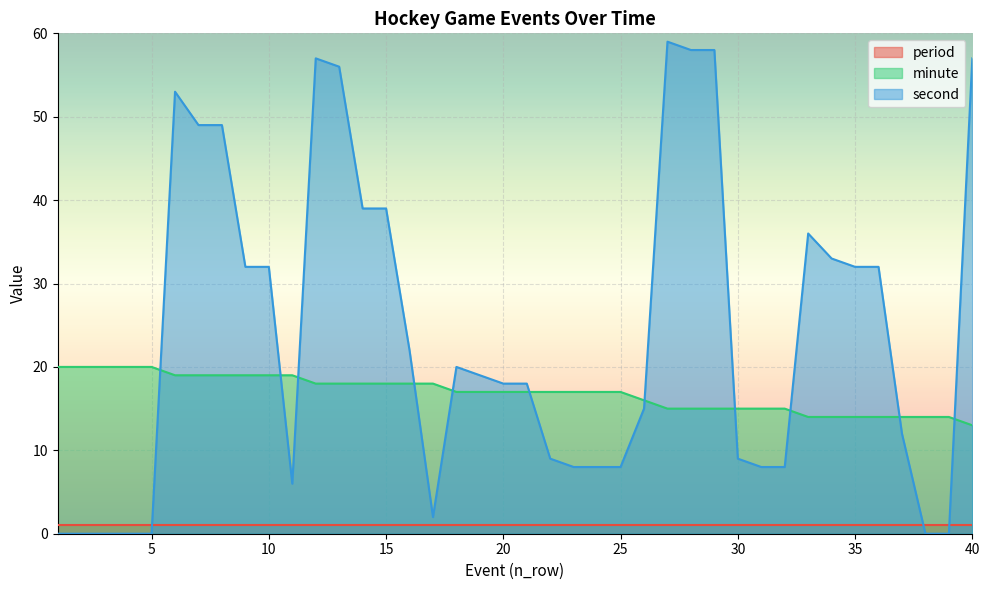

What is the difference between the maximum and minimum values in the second series?

59